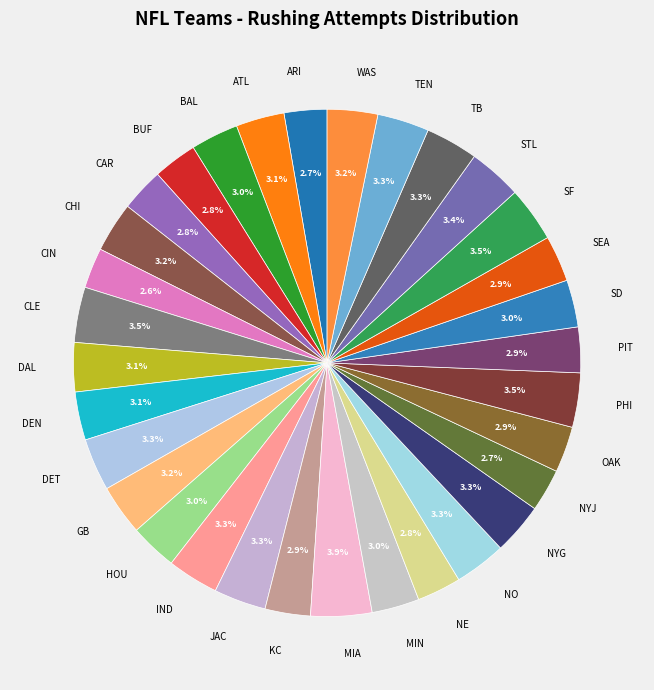

Is there any slice that represents more than half of the pie?

No